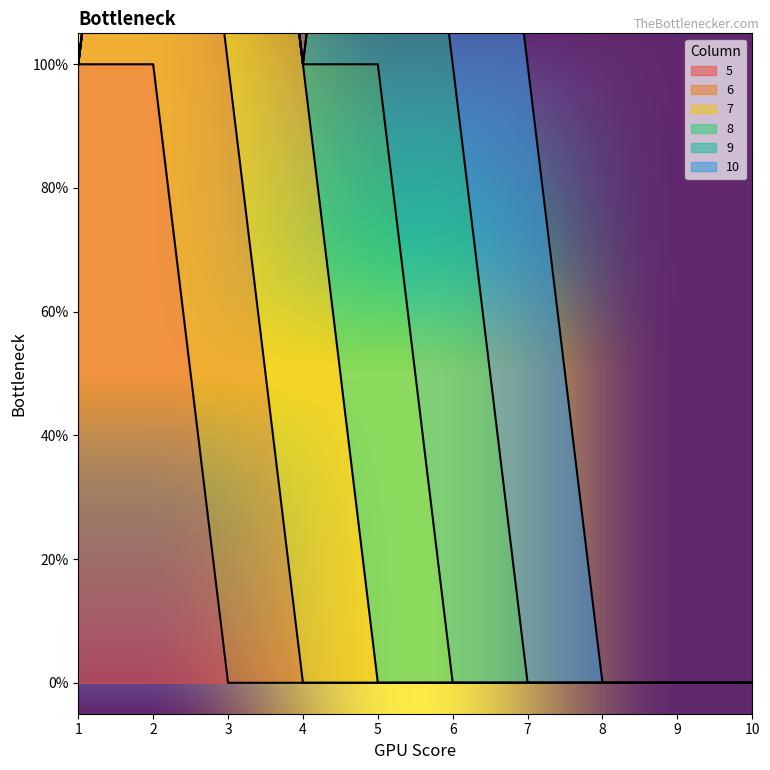

True or false: 7 has more than 2 points higher than both neighbors.

False